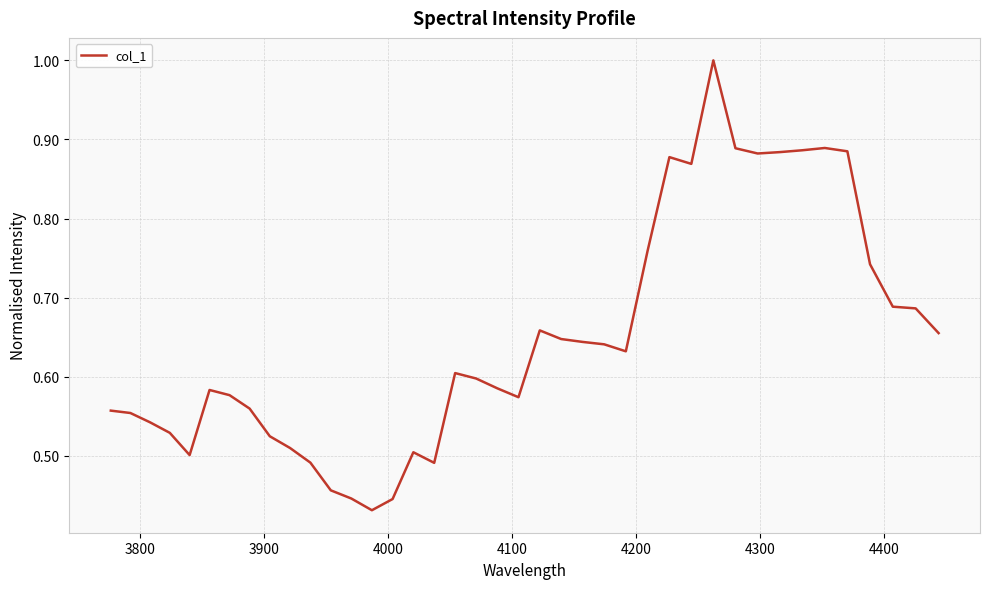

What is the maximum value shown in the chart?

1.0